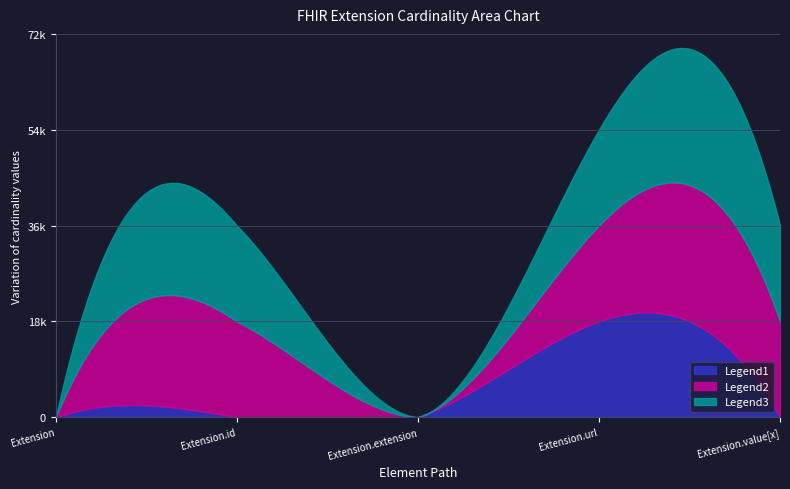

At how many categories does at least one series exceed 0?

3